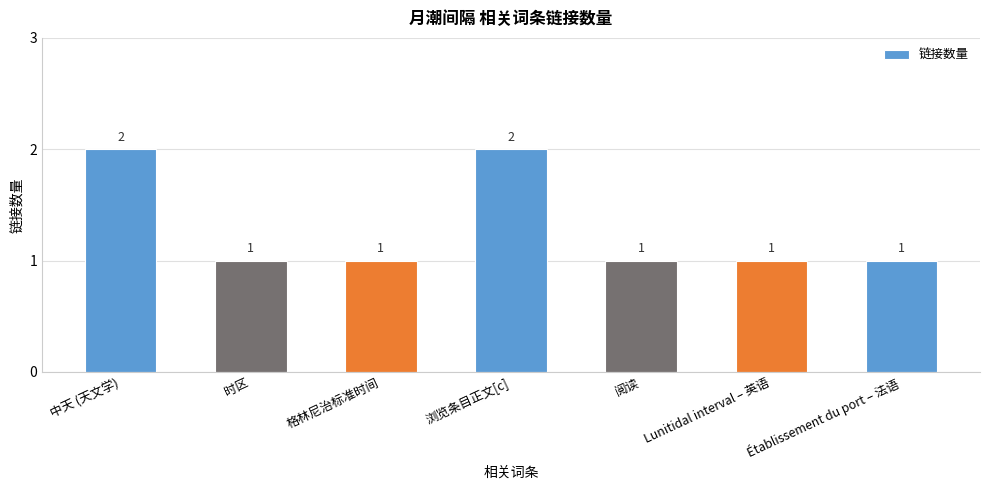

How many values are between 1 and 2?

7